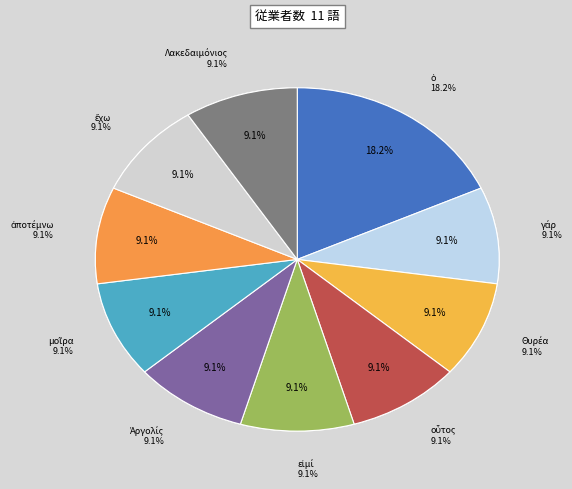

Between Ἀργολίς and ἔχω, which is larger?

Ἀργολίς